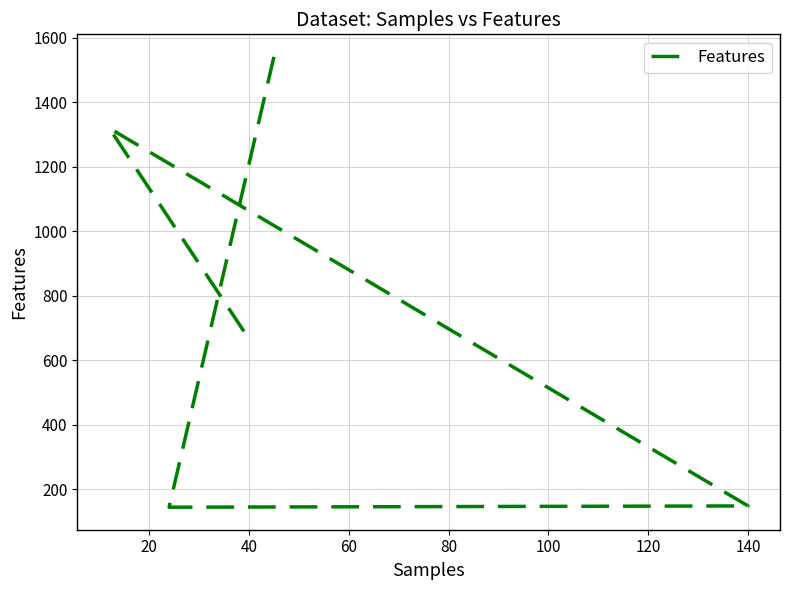

Approximately how many times larger is the value at 40 compared to 60?

1.0